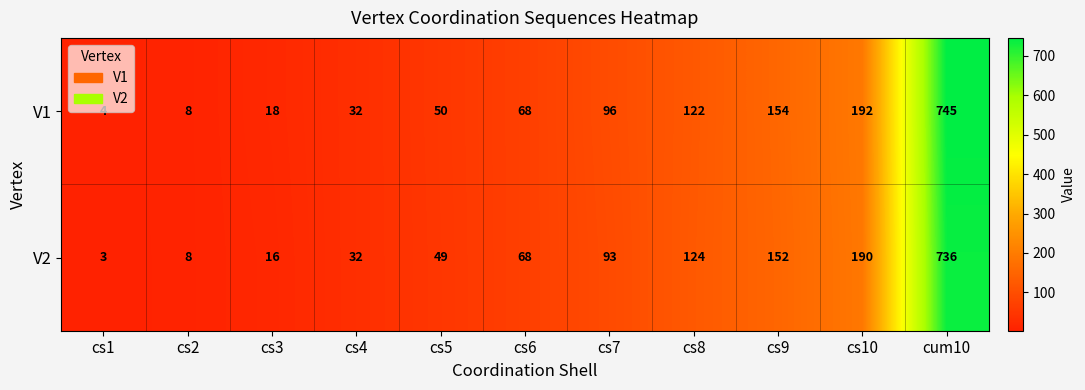

Rank the series by their maximum value, from highest to lowest.

V1, V2